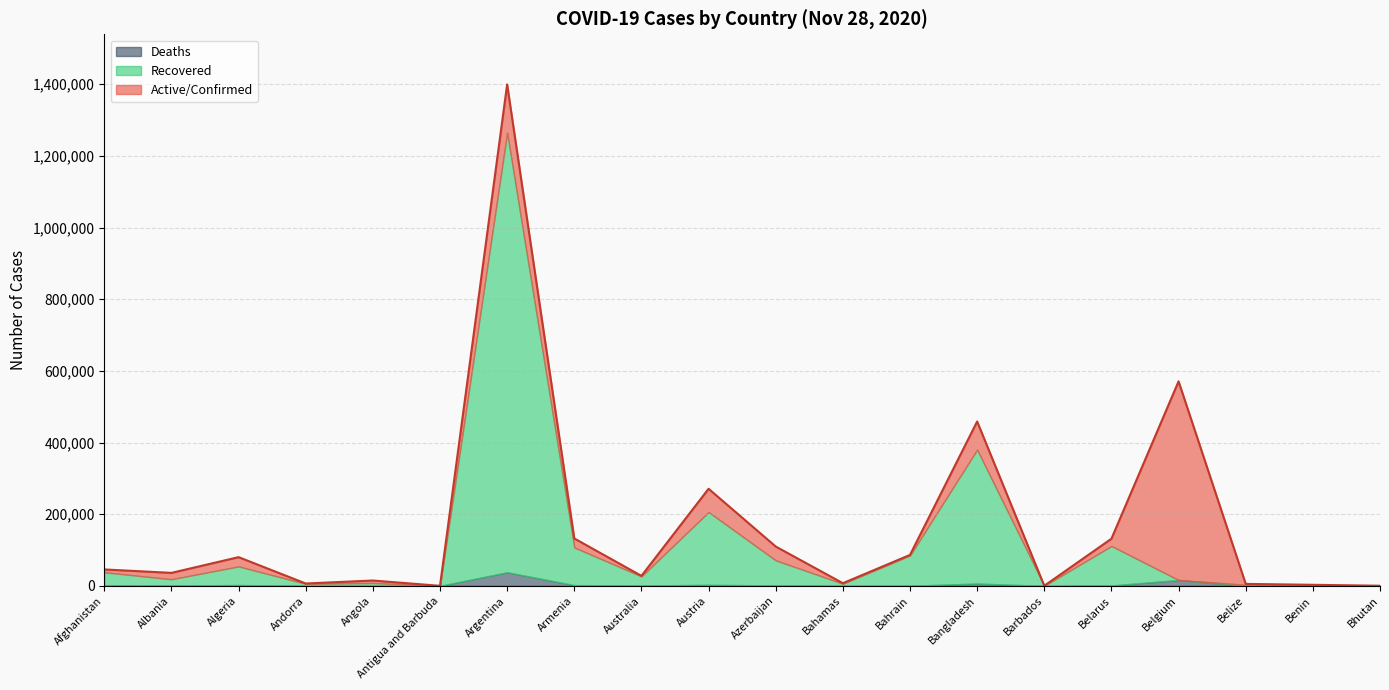

What is the label of the 15th point from the left?

Barbados